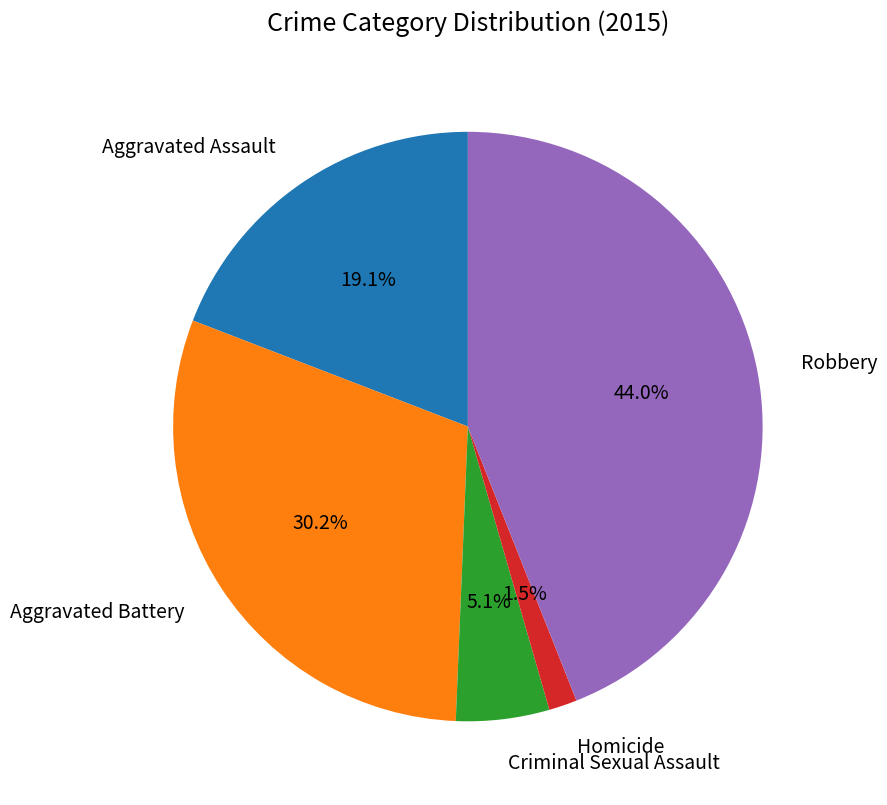

What is the ratio of the value at Robbery to the value at Criminal Sexual Assault?

8.6